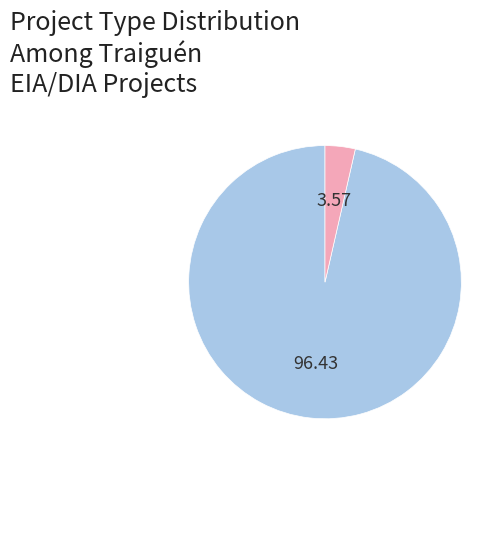

Is there any slice that represents more than half of the pie?

Yes